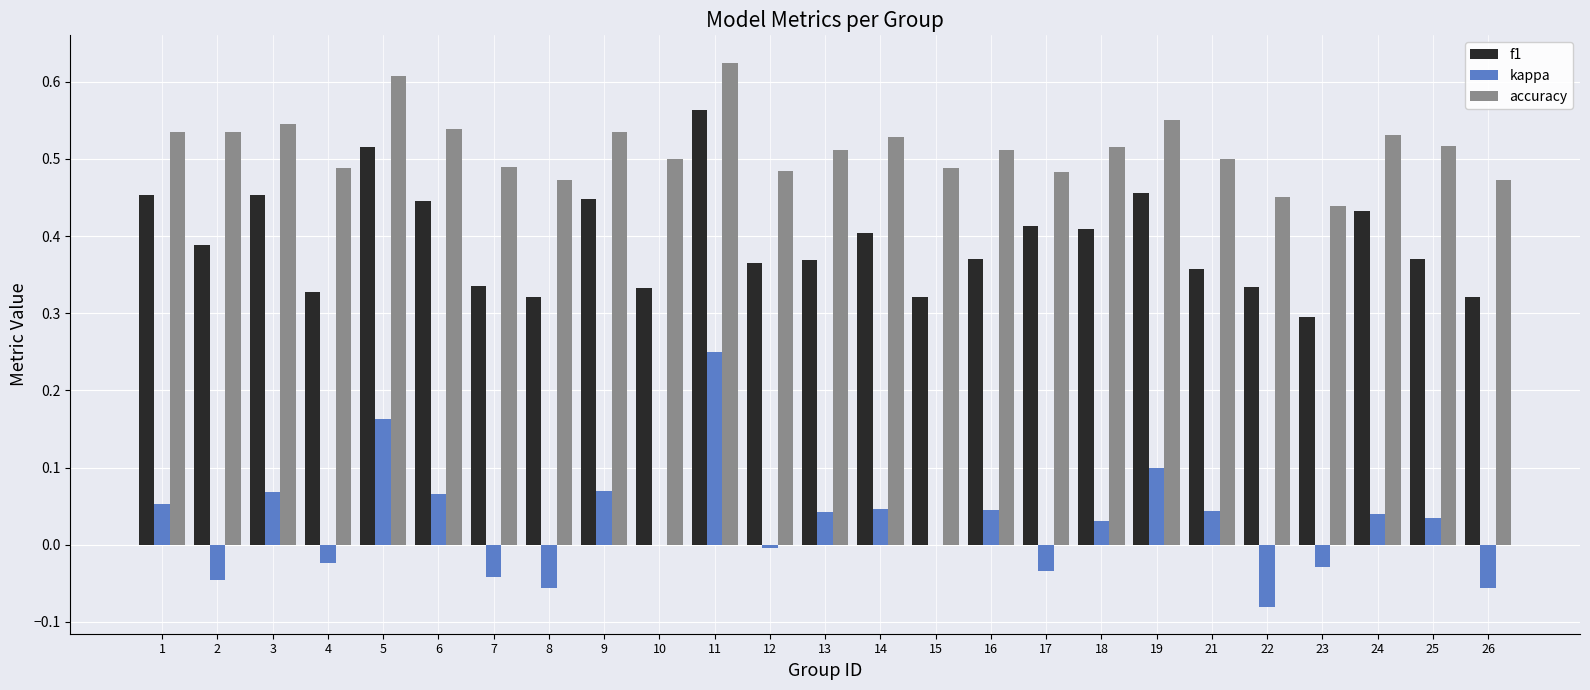

At which label does kappa reach its peak?

11